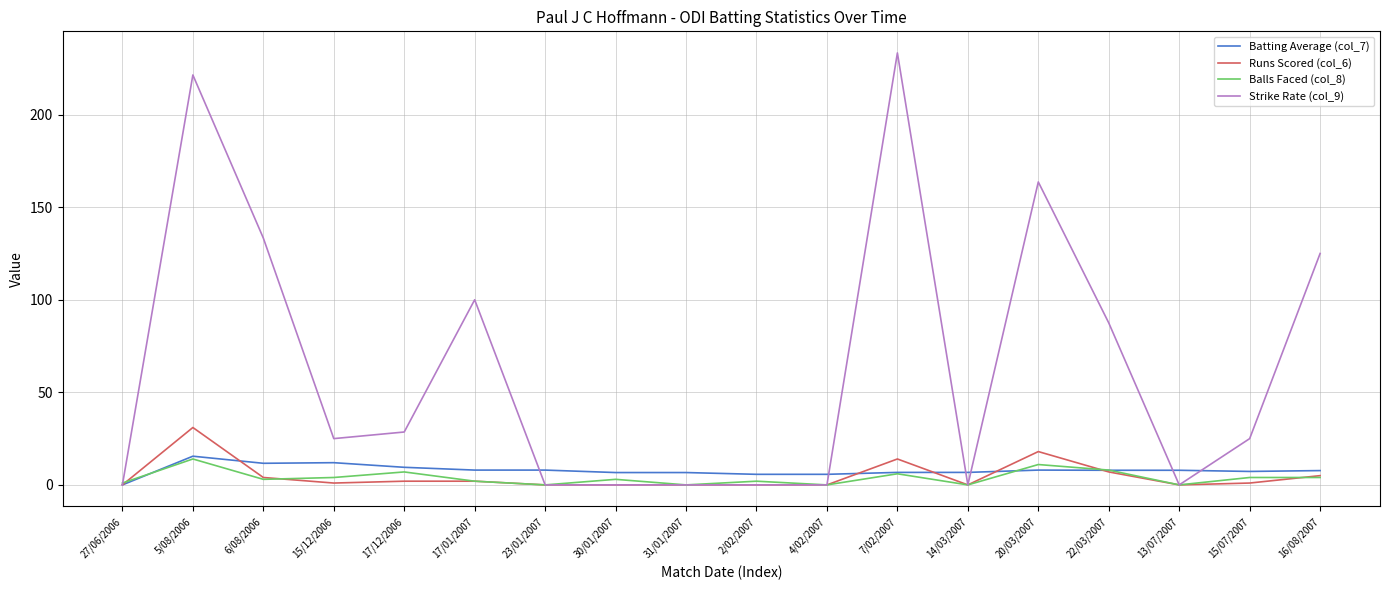

What is the average value of the Balls Faced (col_8) series?

3.8